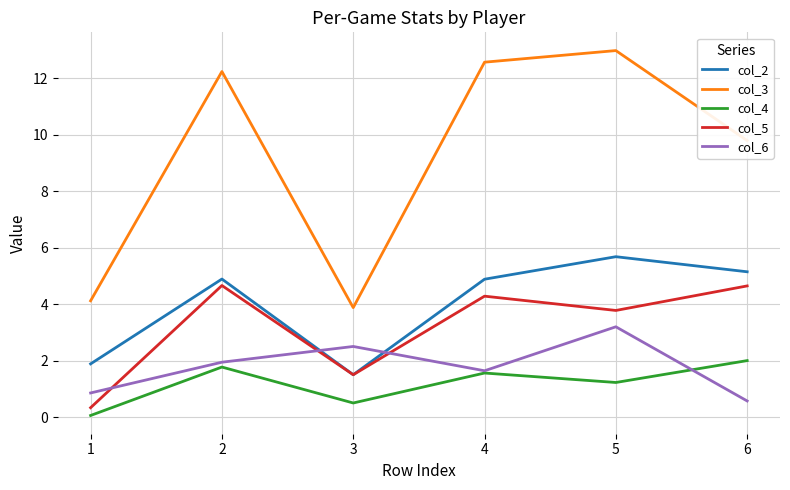

What is the difference between the highest and lowest values at 5?

11.7